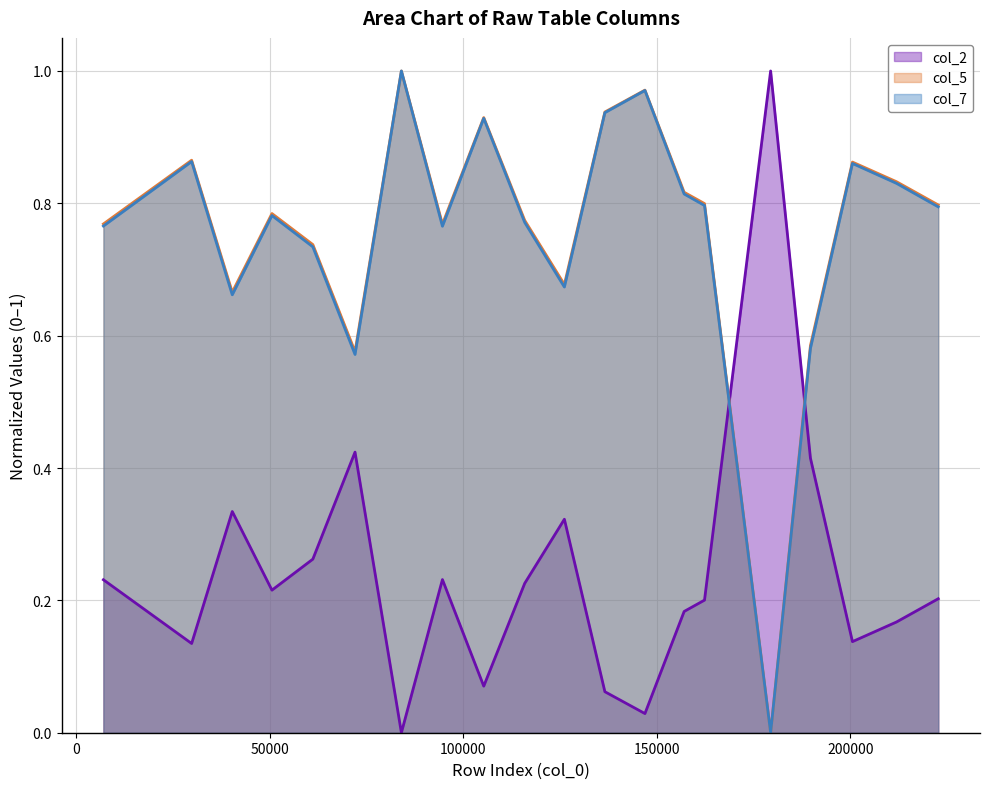

At which label is col_2 closest to 0?

83961